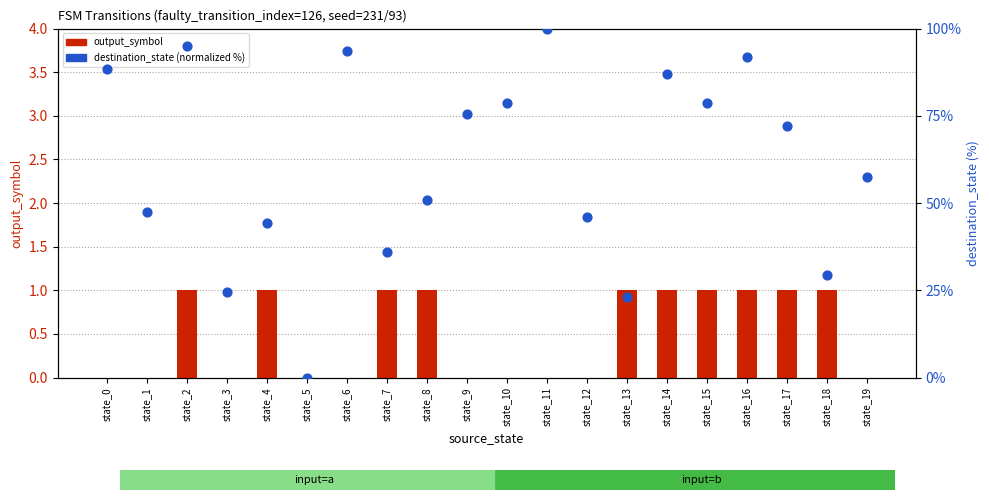

Which series has the largest total across all categories?

destination_state (normalized %)